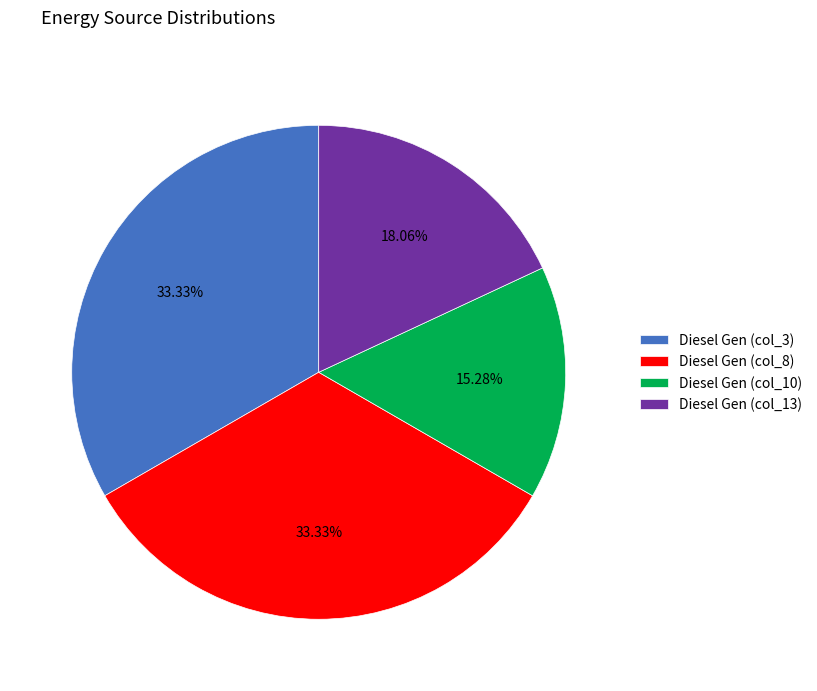

Combined, do Diesel Gen (col_13) and Diesel Gen (col_10) account for over 50%?

No